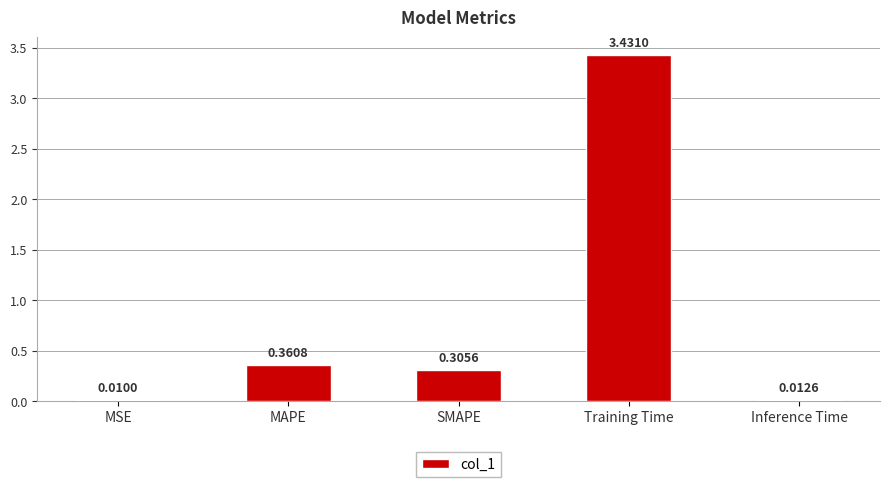

The value at MAPE is 0.6. True or false?

False